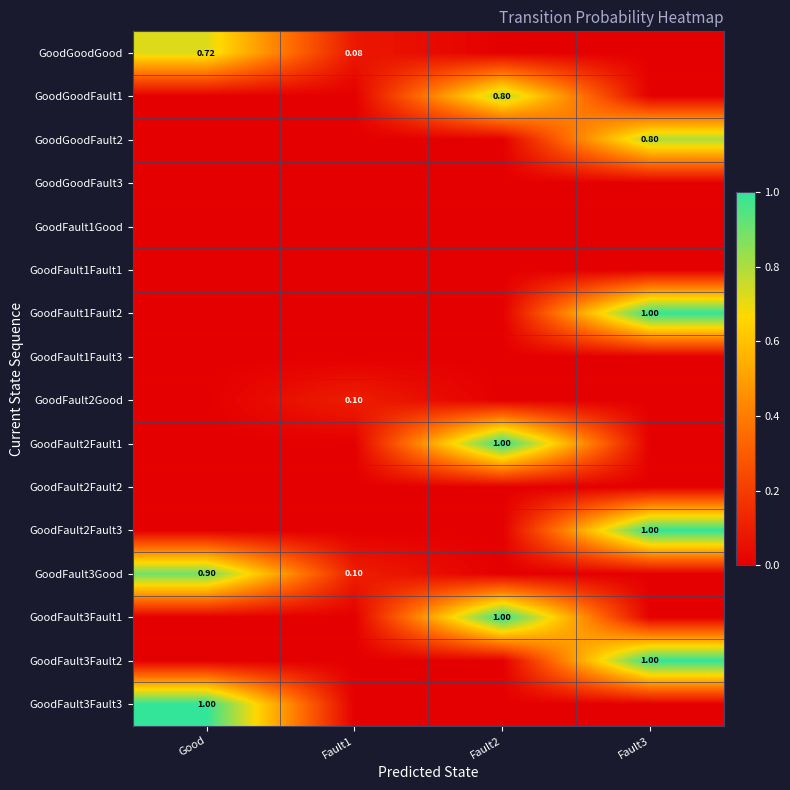

Count the number of data series in this chart.

16